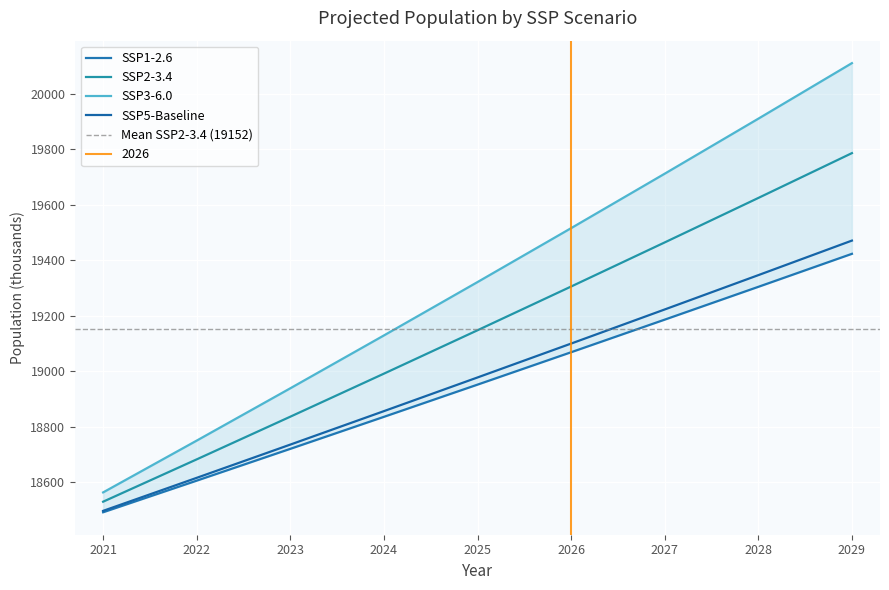

What is the difference between the second highest and second lowest values in the SSP1-2.6 series?

698.2